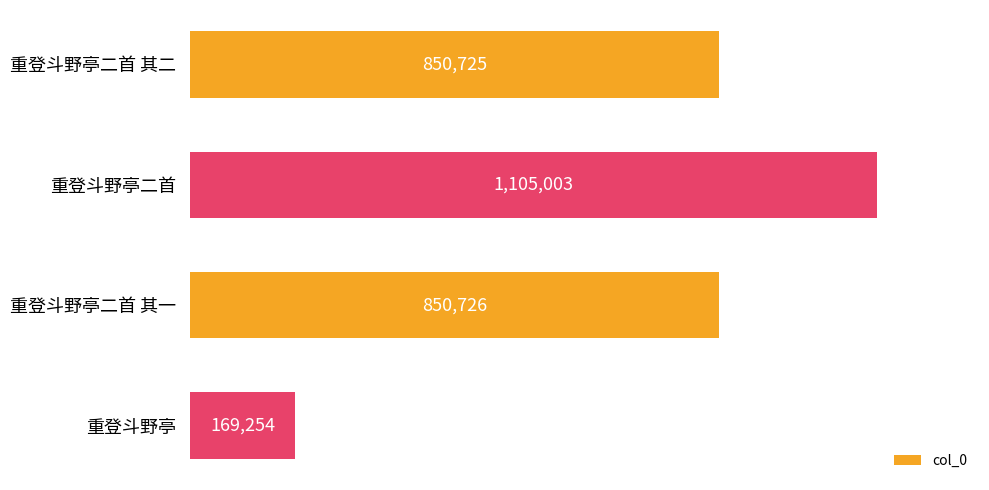

What is the greatest value displayed?

1105003